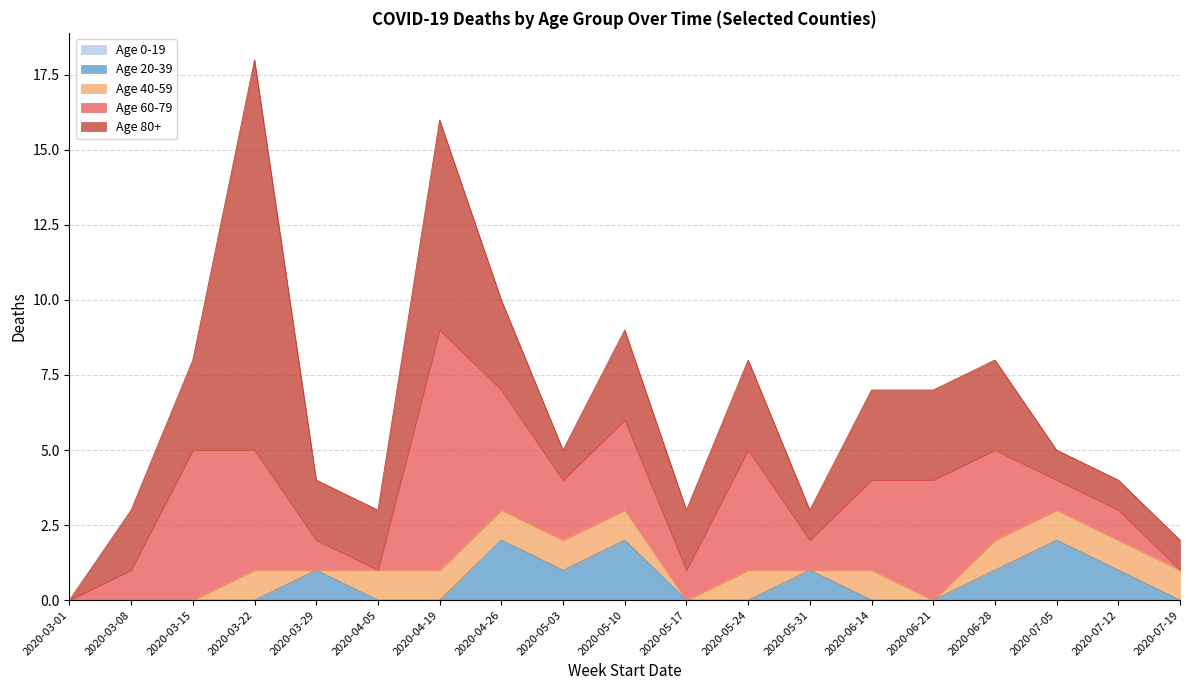

Rank the series at 2020-03-01 from highest to lowest value.

Age 0-19, Age 20-39, Age 40-59, Age 60-79, Age 80+